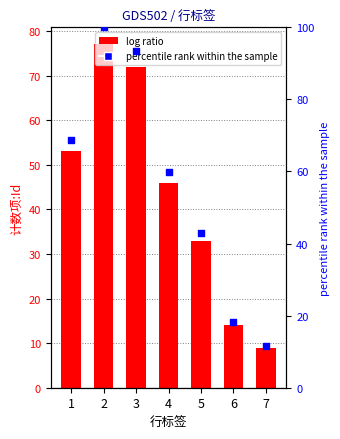

At how many categories does at least one series exceed 12?

6